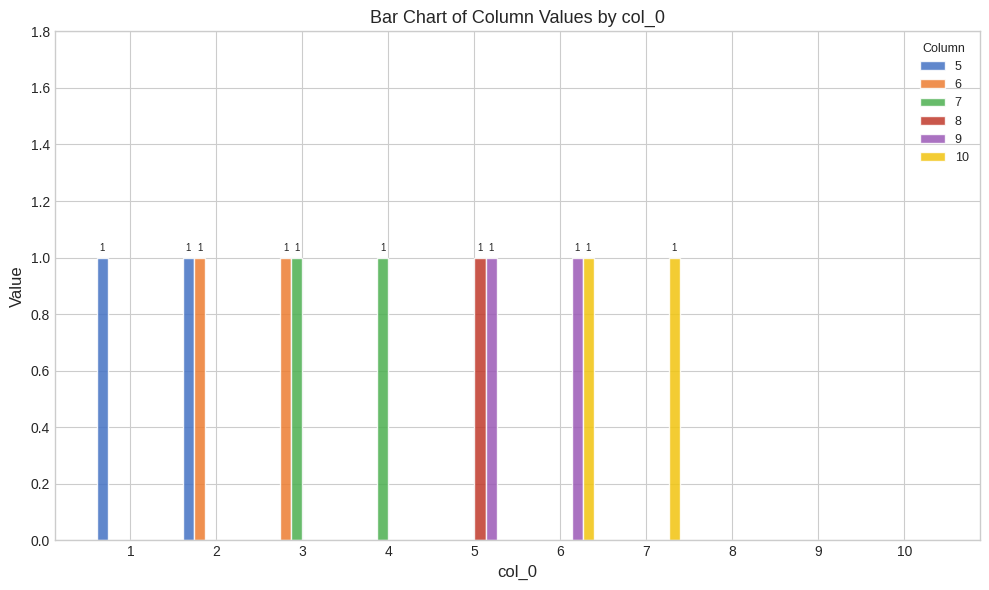

How many distinct data groups are displayed?

6